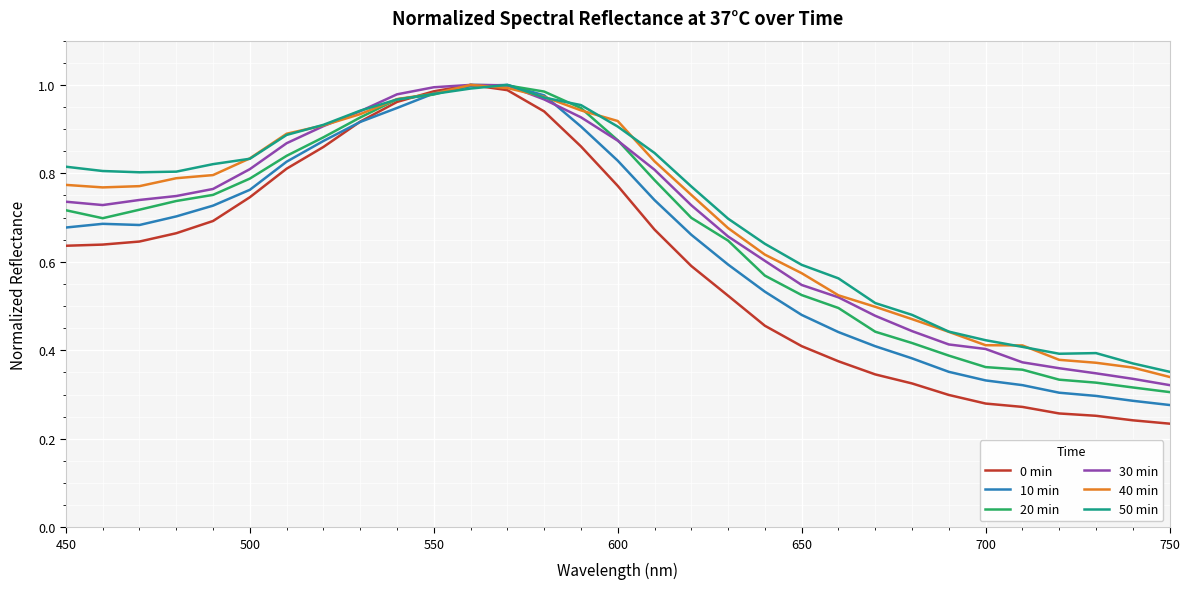

Which series has the widest spread of values?

0 min